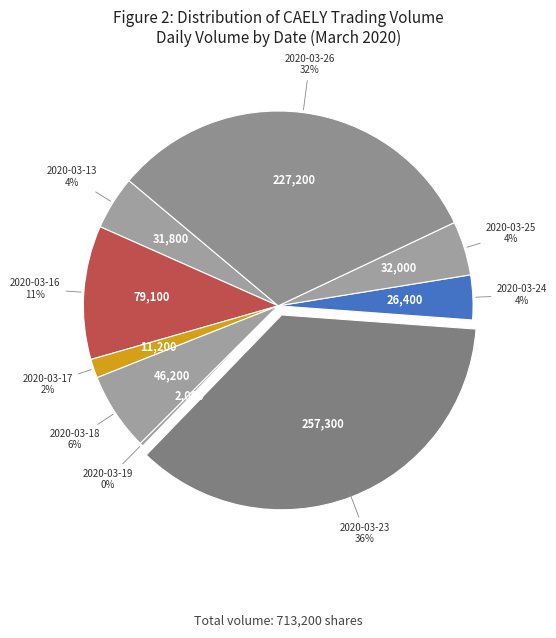

Is 2020-03-19 the majority of the pie?

No